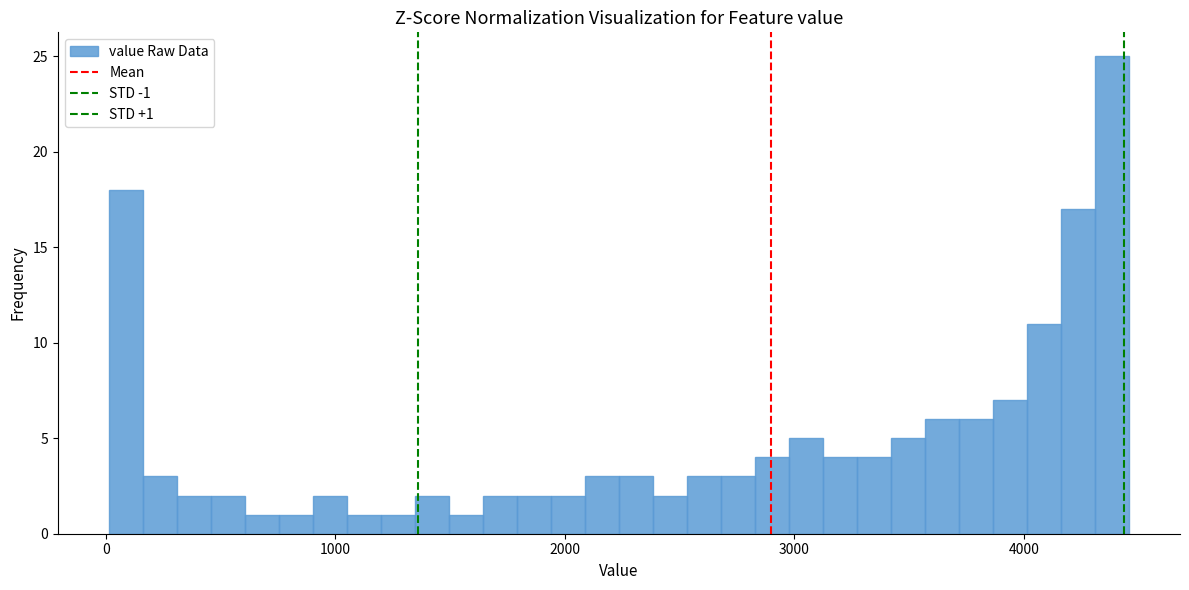

Around what value on the x-axis is the tallest bar? Give the approximate position of its centre, as read against the axis.

4400